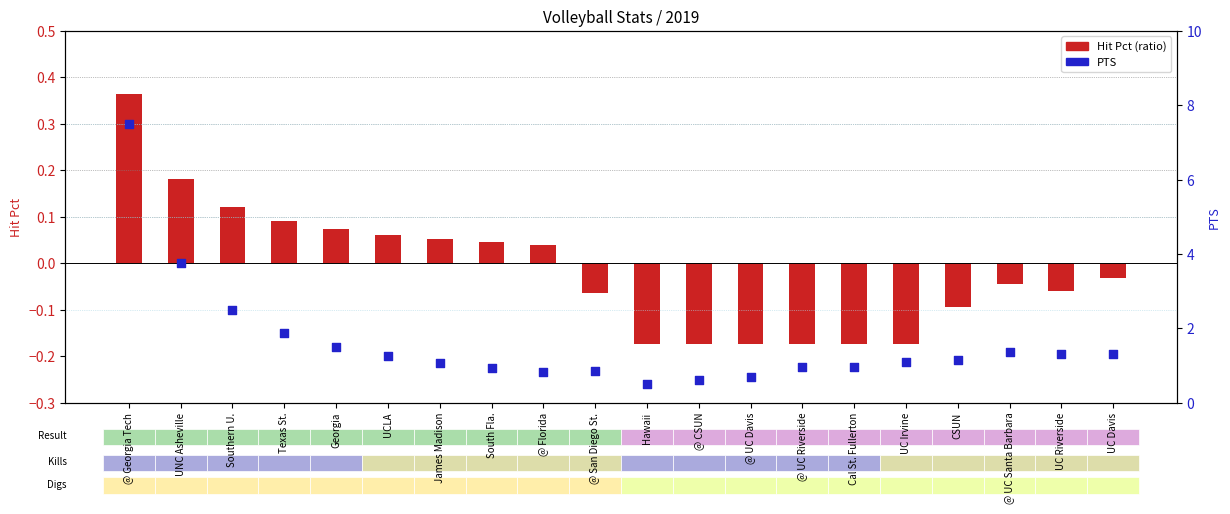

Which series reaches the minimum Y coordinate?

Hit Pct (ratio)